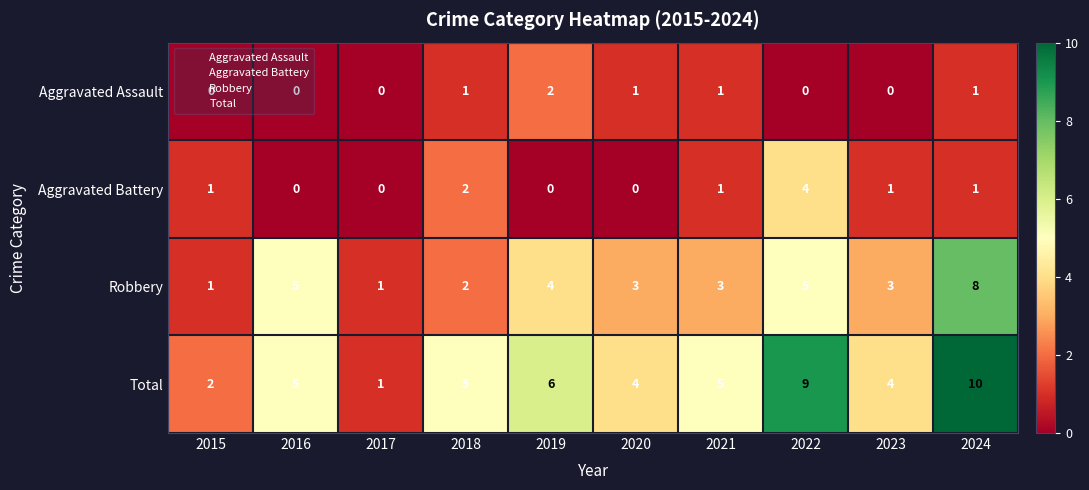

How many data points does each series have?

10